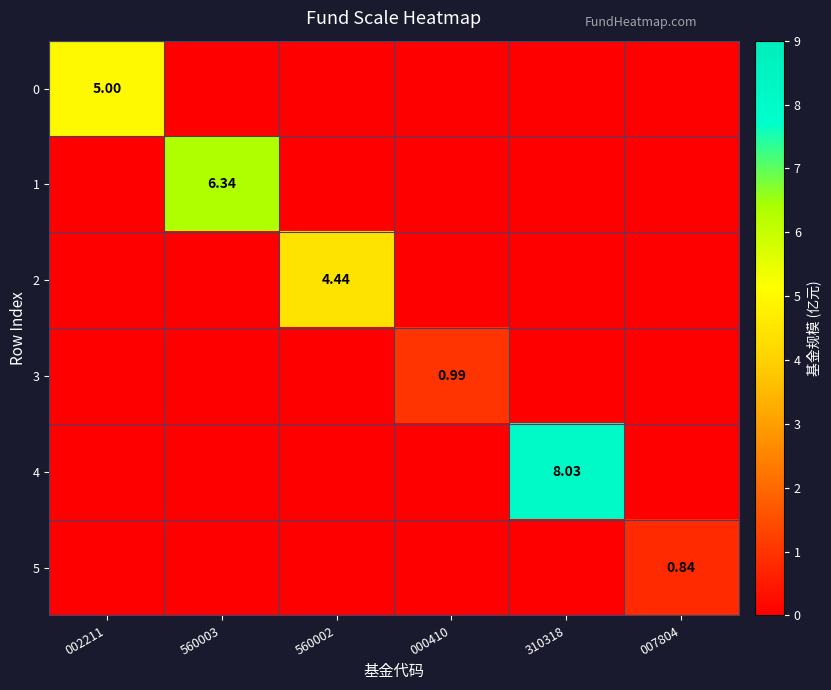

The 4 series shows 4.8 at 560002. True or false?

False